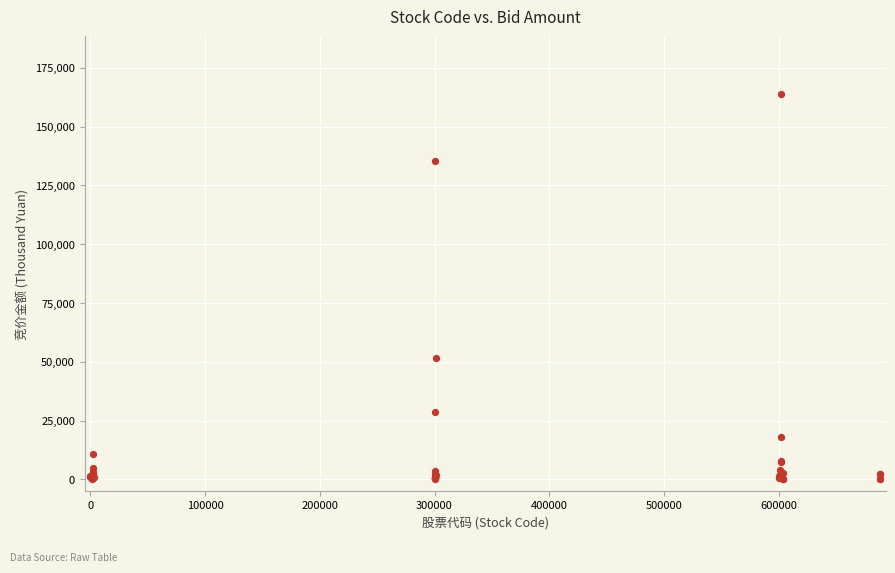

What Y value in the scatter plot is closest to 81901?

51420.6